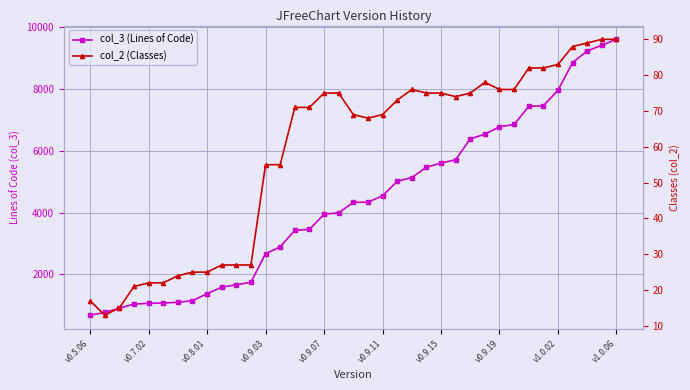

Between v0.9.11 and 33, which series saw the biggest shift?

col_3 (Lines of Code)